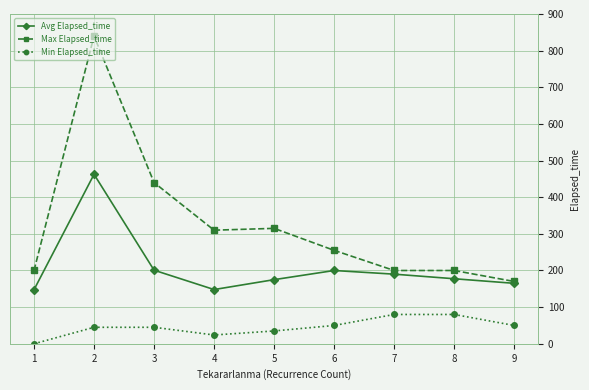

True or false: Max Elapsed_time has a value of 211.0 at 5.

False